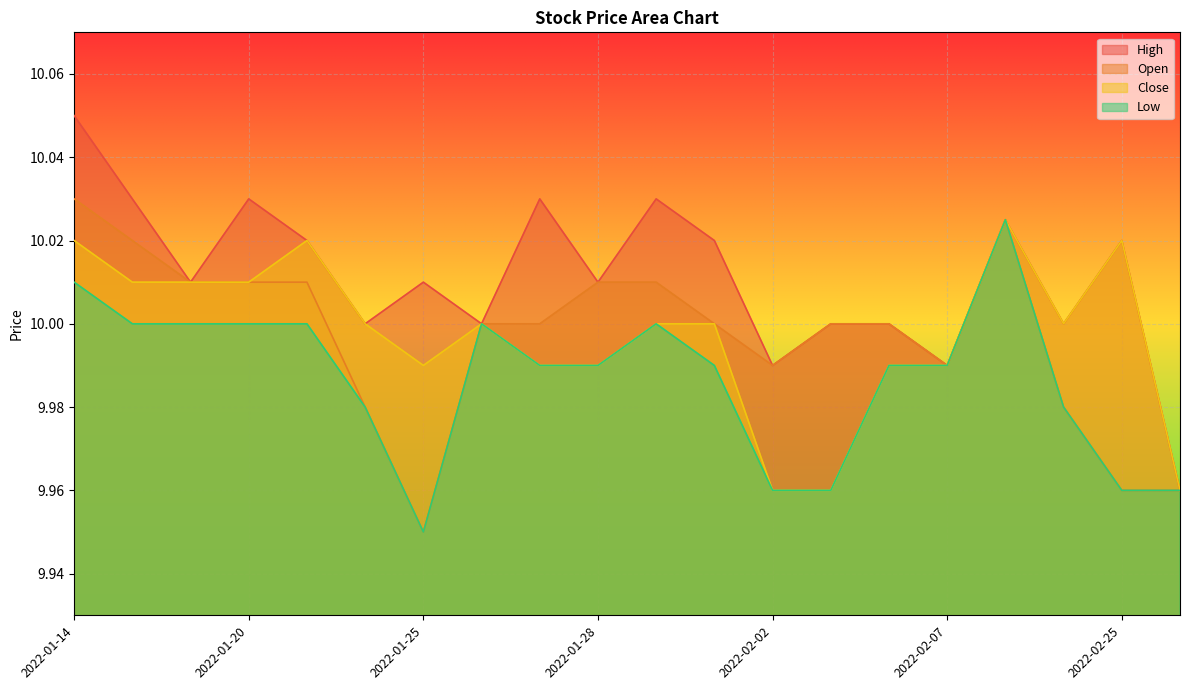

At 2022-01-27, list the series in order from largest to smallest.

High, Open, Close, Low